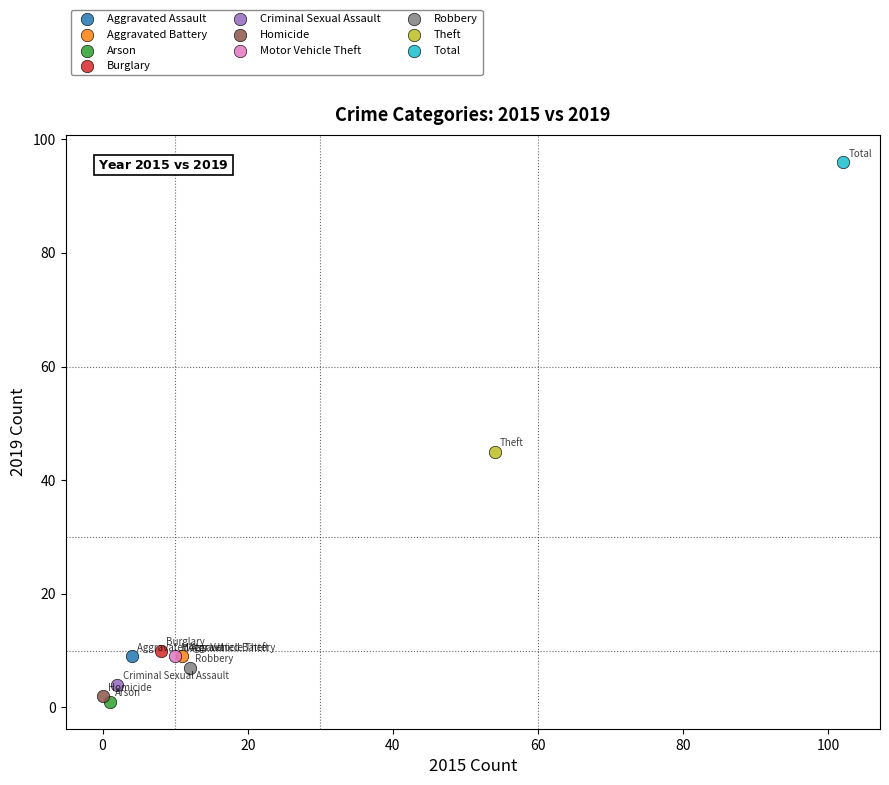

Which series reaches the maximum Y coordinate?

Total